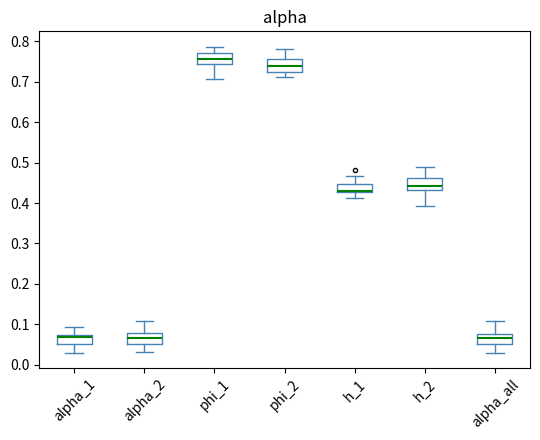

Which box's median line is the highest?

phi_1